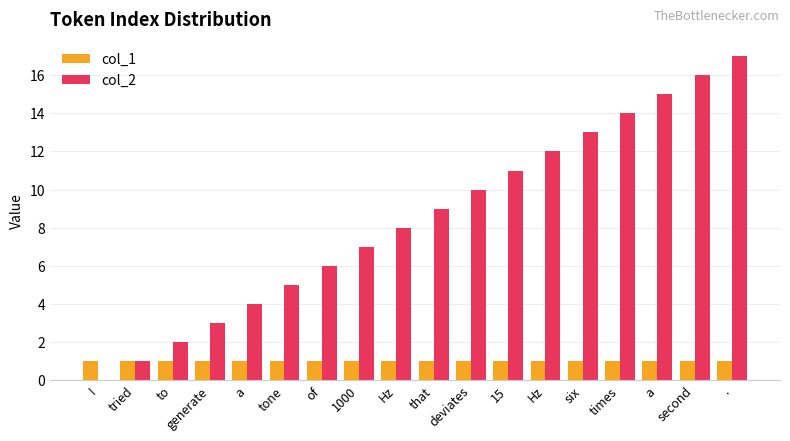

Is it true that col_2 equals 3 at generate?

True